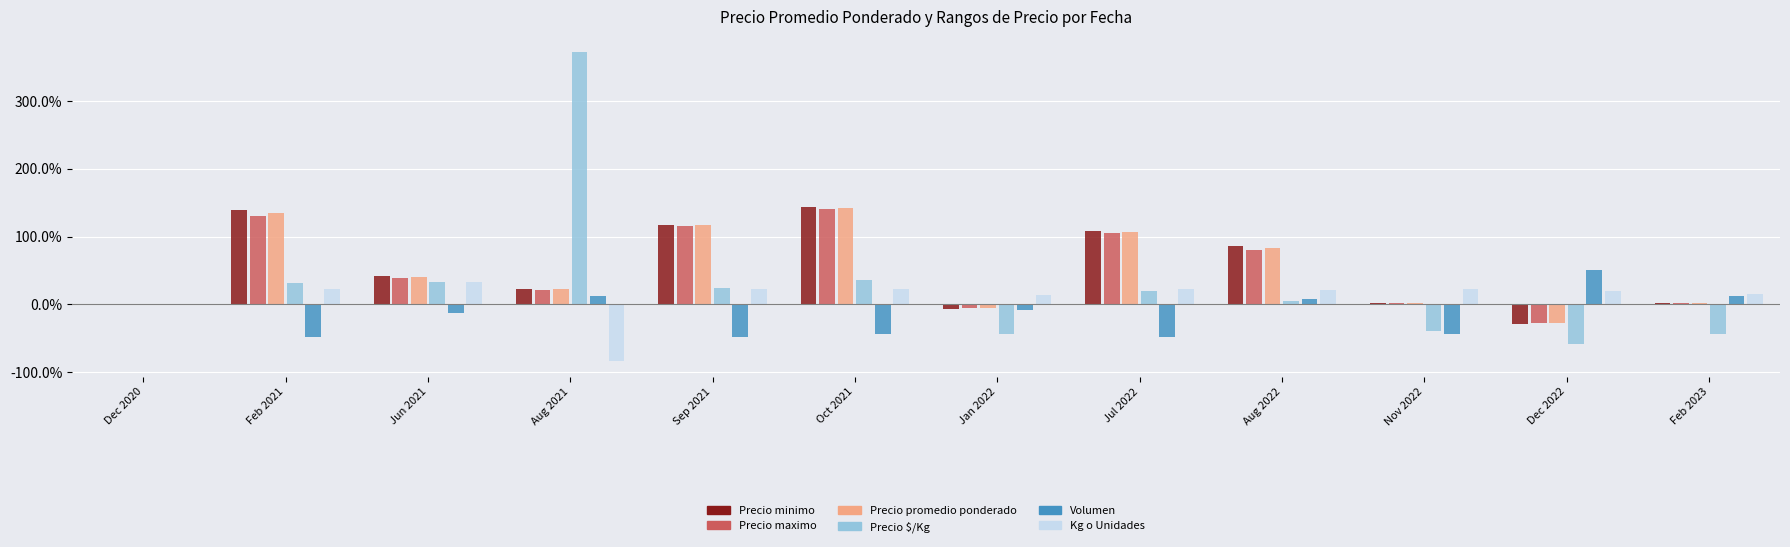

Is it true that Precio maximo equals -65.2 at Dec 2022?

False